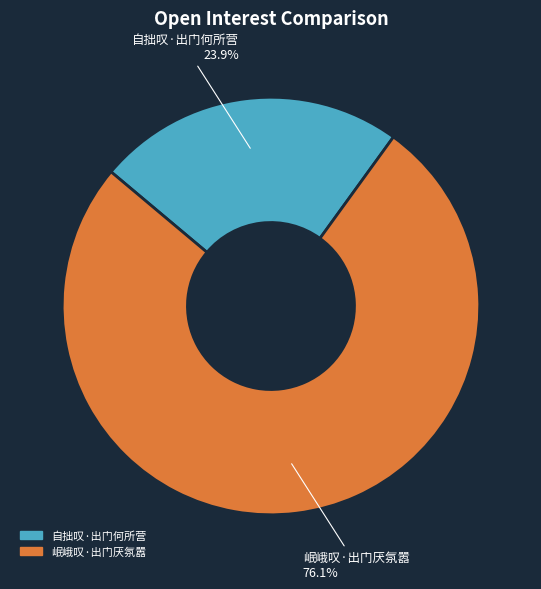

To the nearest percent, what percentage of the pie is 自拙叹·出门何所营?

24%